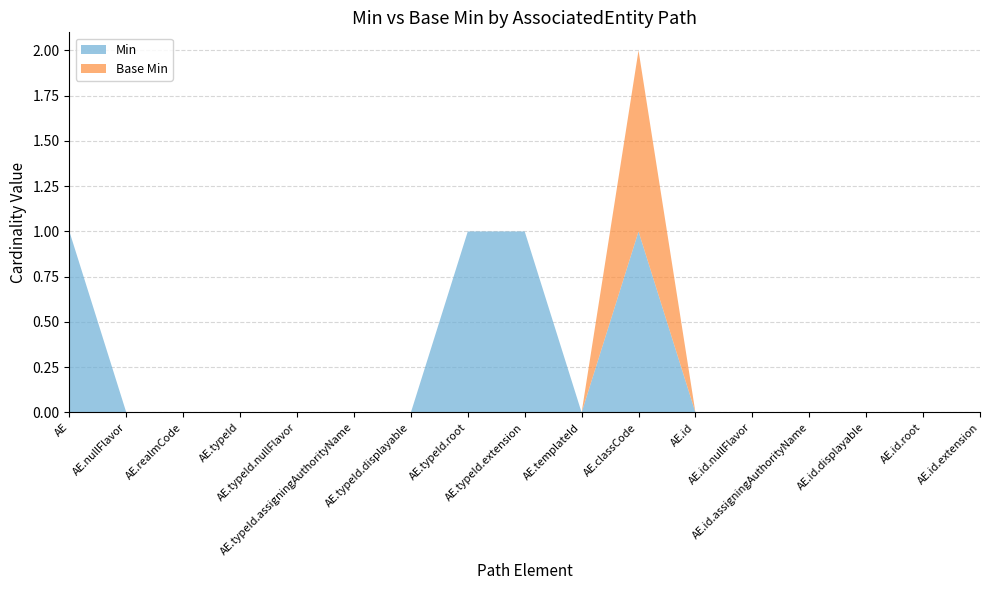

Reading left to right, what are all the values shown in this chart?

Min: AssociatedEntity=1	AssociatedEntity.nullFlavor=0	AssociatedEntity.realmCode=0	AssociatedEntity.typeId=0	AssociatedEntity.typeId.nullFlavor=0	AssociatedEntity.typeId.assigningAuthorityName=0	AssociatedEntity.typeId.displayable=0	AssociatedEntity.typeId.root=1	AssociatedEntity.typeId.extension=1	AssociatedEntity.templateId=0	AssociatedEntity.classCode=1	AssociatedEntity.id=0	AssociatedEntity.id.nullFlavor=0	AssociatedEntity.id.assigningAuthorityName=0	AssociatedEntity.id.displayable=0	AssociatedEntity.id.root=0	AssociatedEntity.id.extension=0
Base Min: AssociatedEntity=0	AssociatedEntity.nullFlavor=0	AssociatedEntity.realmCode=0	AssociatedEntity.typeId=0	AssociatedEntity.typeId.nullFlavor=0	AssociatedEntity.typeId.assigningAuthorityName=0	AssociatedEntity.typeId.displayable=0	AssociatedEntity.typeId.root=0	AssociatedEntity.typeId.extension=0	AssociatedEntity.templateId=0	AssociatedEntity.classCode=1	AssociatedEntity.id=0	AssociatedEntity.id.nullFlavor=0	AssociatedEntity.id.assigningAuthorityName=0	AssociatedEntity.id.displayable=0	AssociatedEntity.id.root=0	AssociatedEntity.id.extension=0